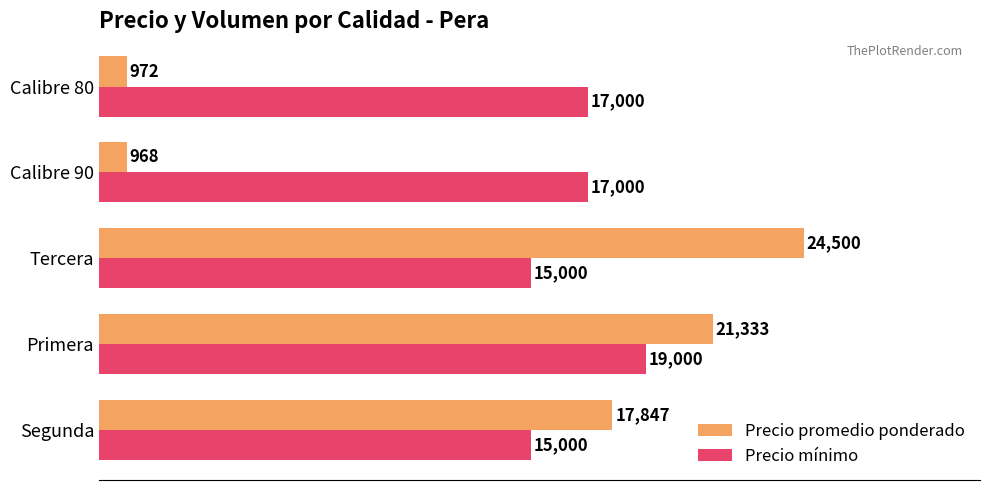

What are all the series names shown in the legend?

Precio promedio ponderado, Precio mínimo